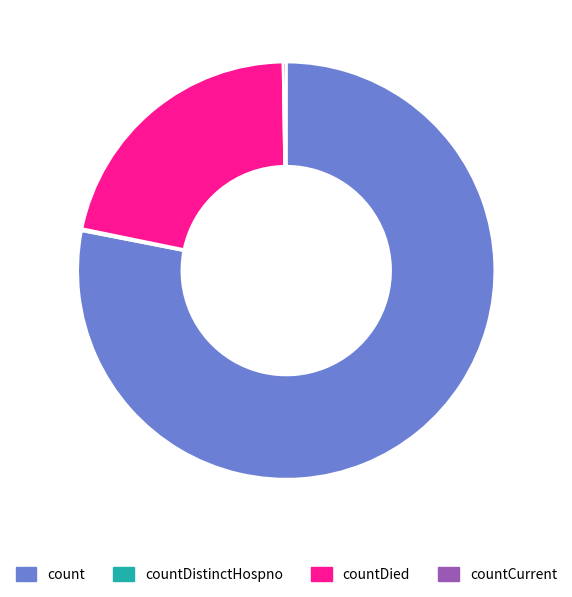

Is there any slice that represents more than half of the pie?

Yes